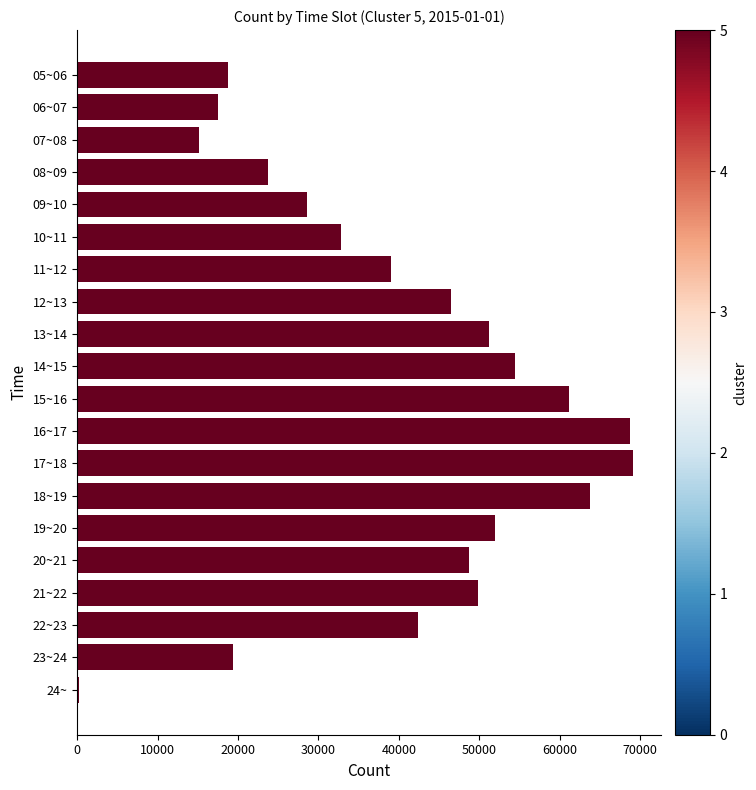

How many categories are shown in the chart?

20